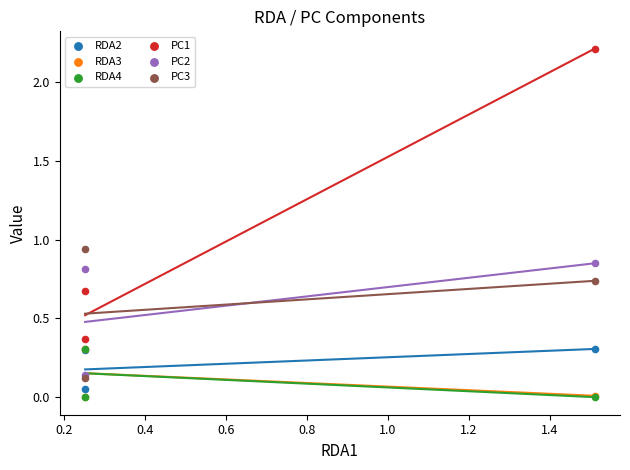

What are all the series names shown in the legend?

RDA2, RDA3, RDA4, PC1, PC2, PC3